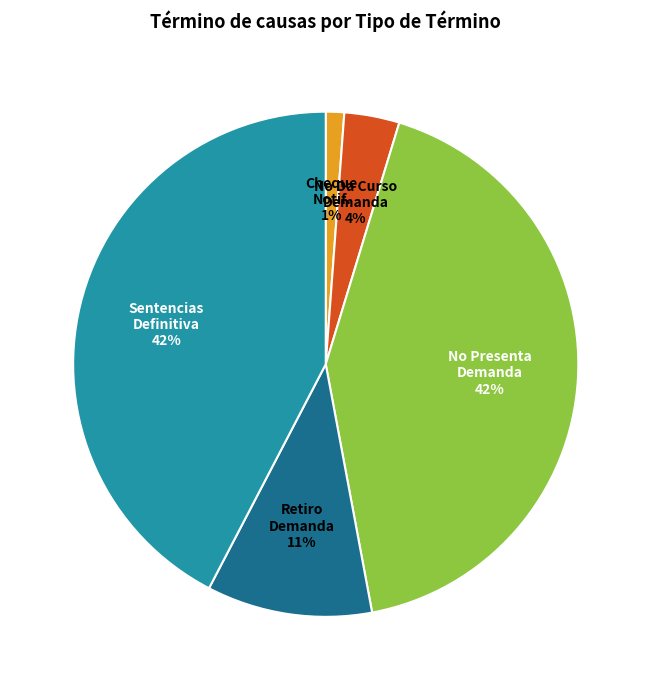

Is there any slice that represents more than half of the pie?

No